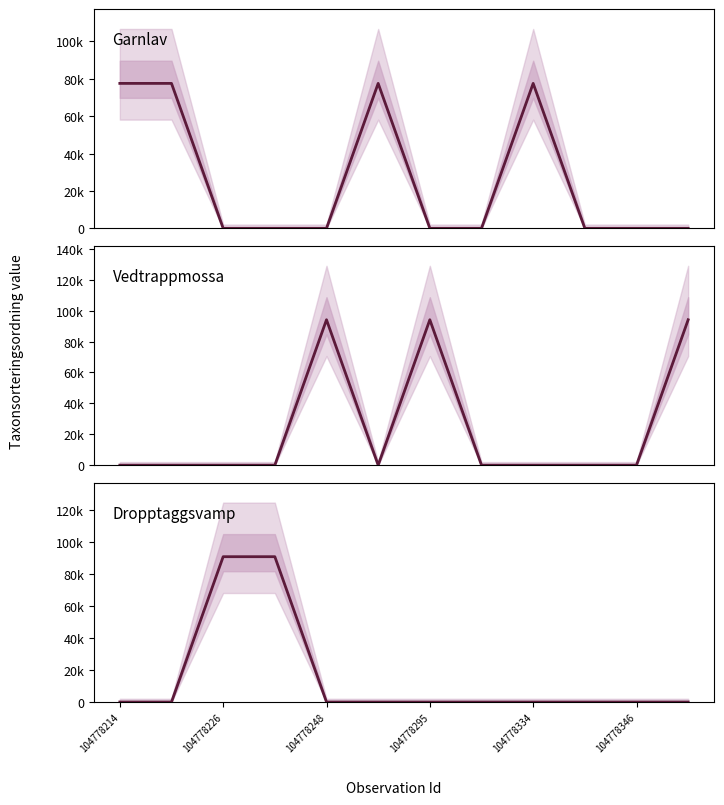

Count the number of categories in the chart.

12